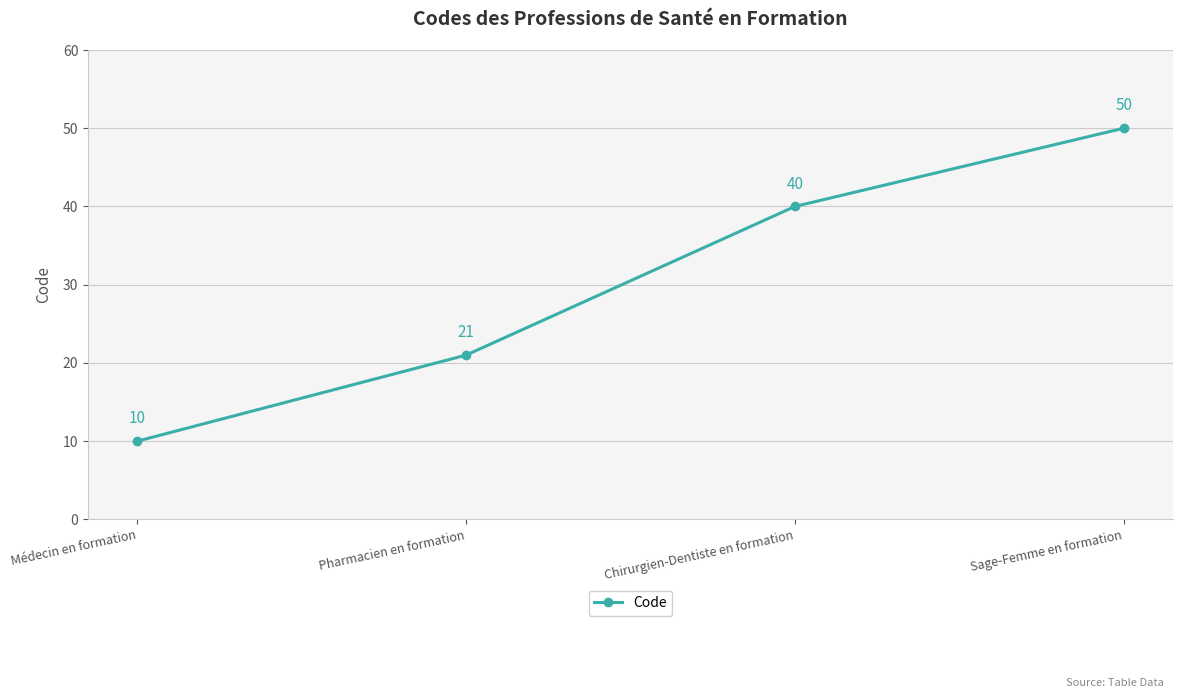

What is the value of the 2nd point from the left?

21